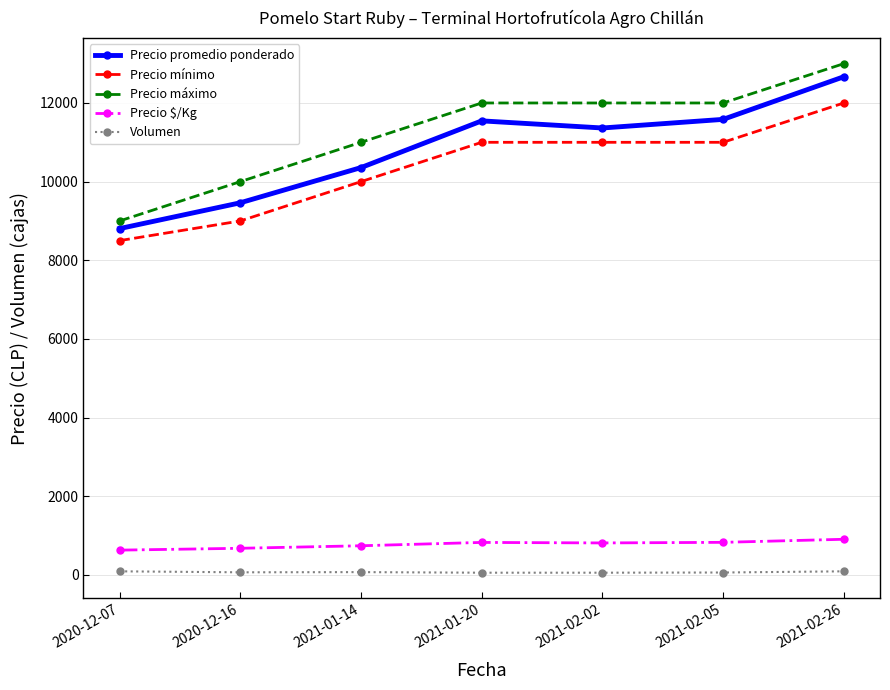

The value of Precio promedio ponderado at 2020-12-07 is 8806. True or false?

True